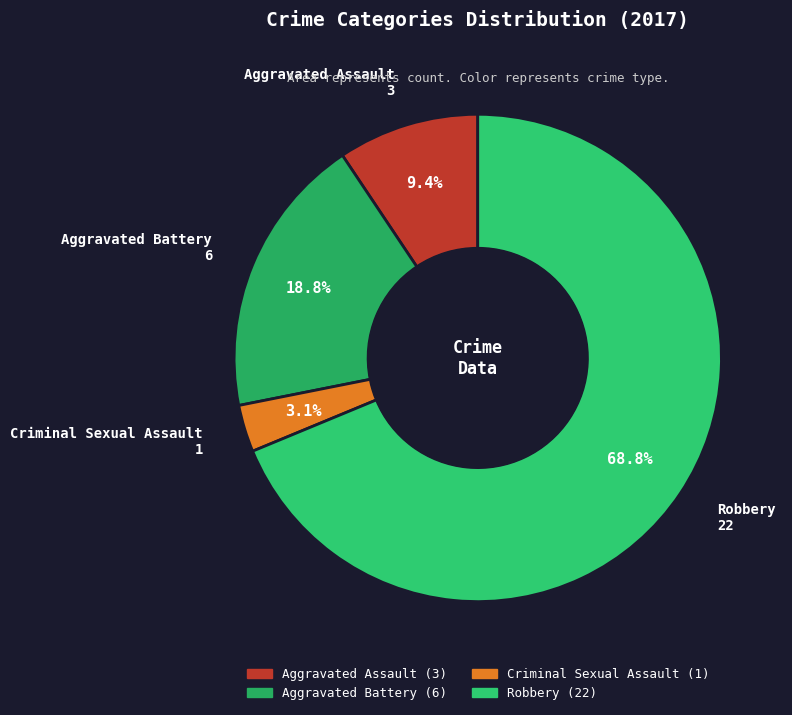

What percentage is the Criminal Sexual Assault slice, to the nearest percent?

3%